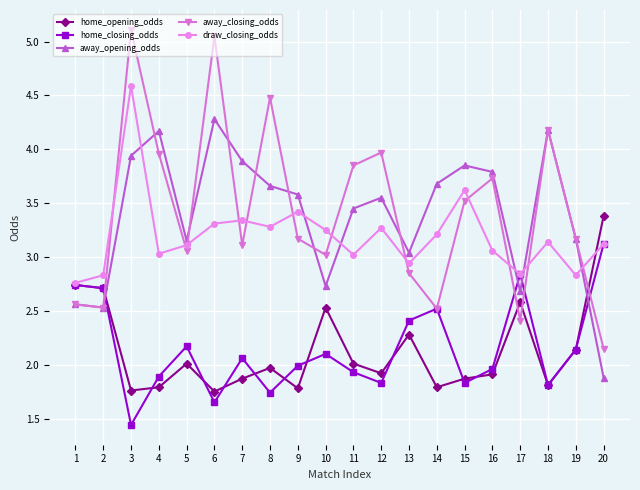

What are all the series names shown in the legend?

home_opening_odds, home_closing_odds, away_opening_odds, away_closing_odds, draw_closing_odds